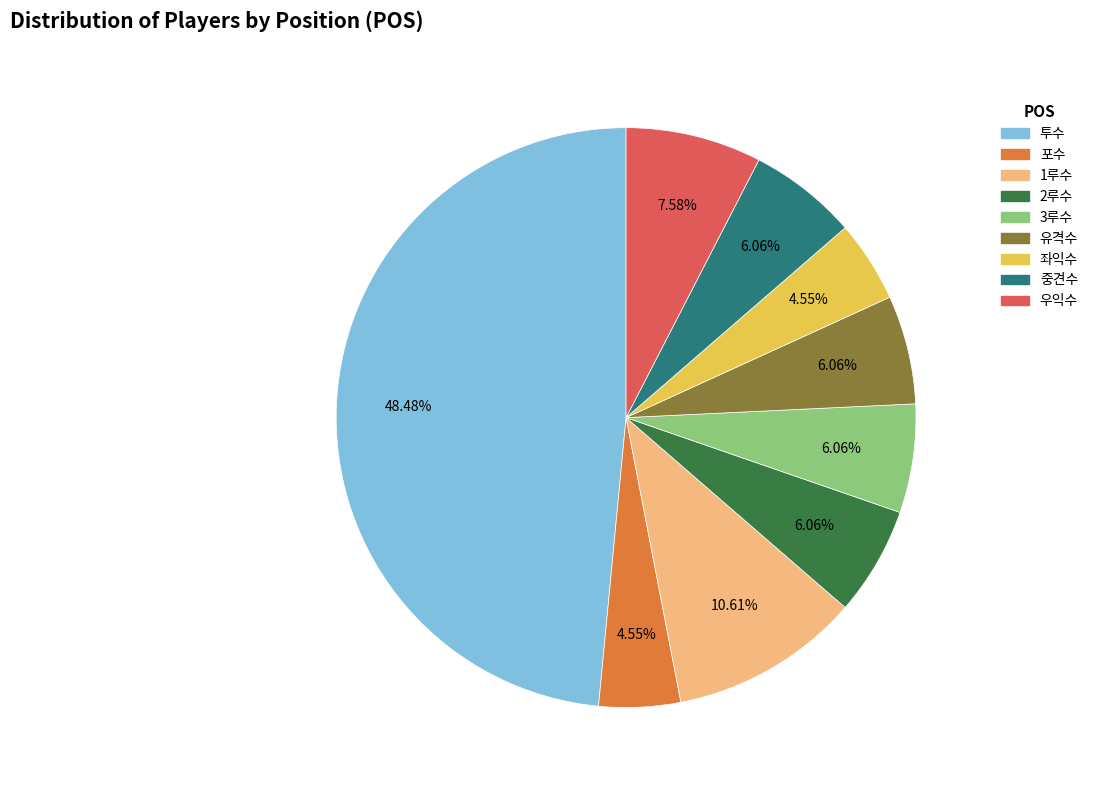

Which category has the biggest portion of the pie?

투수